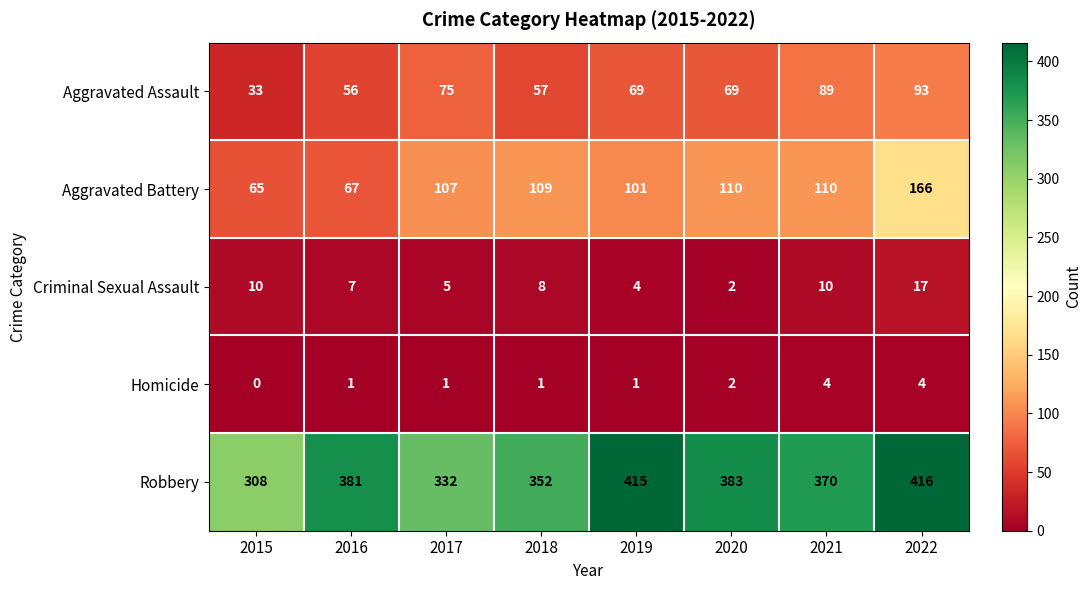

What is the average value of the Aggravated Battery series?

104